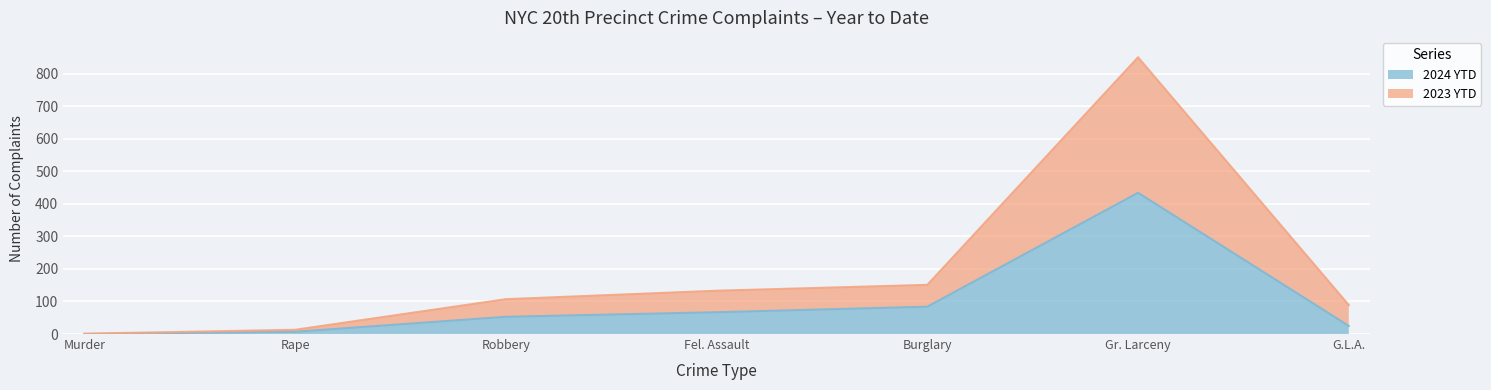

What position from the right is Murder?

7